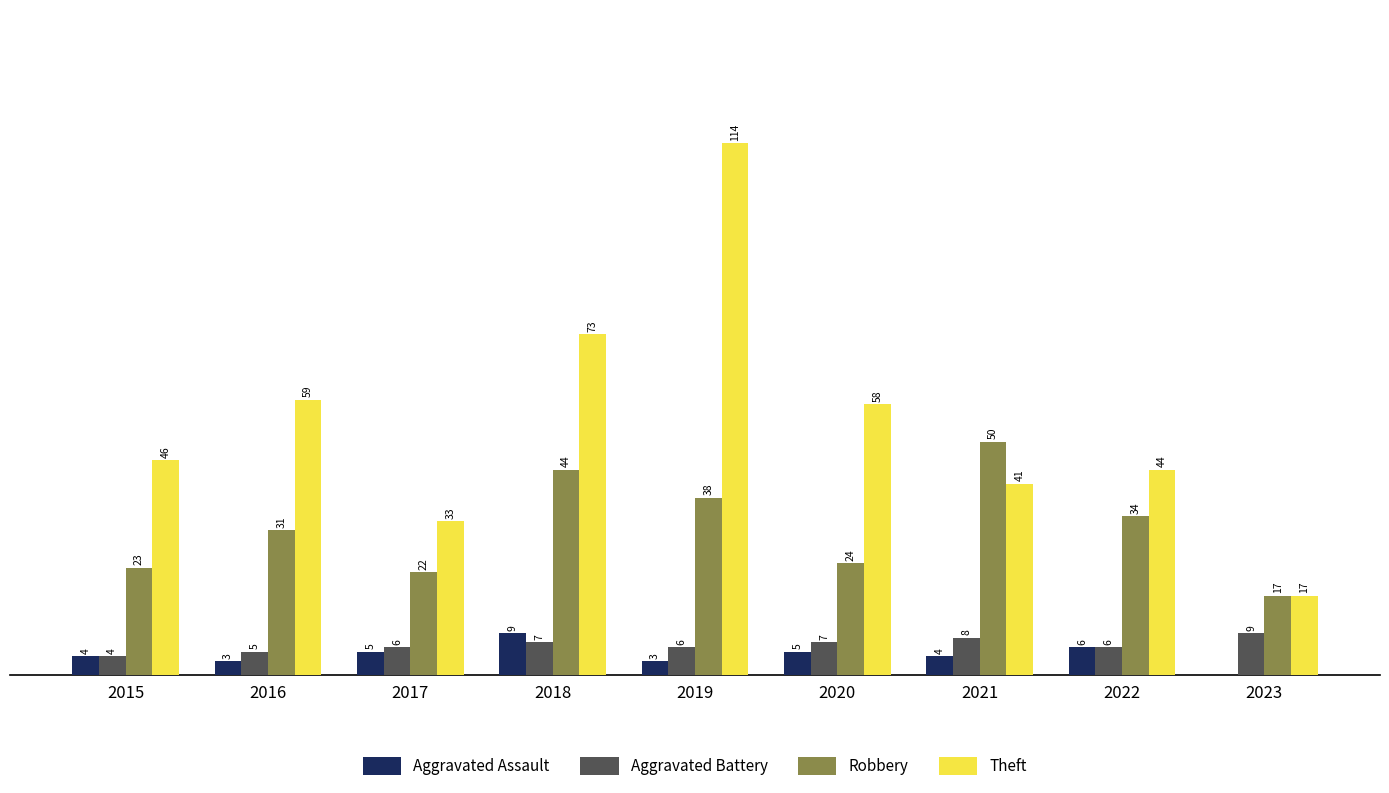

Which series has the largest total across all categories?

Theft